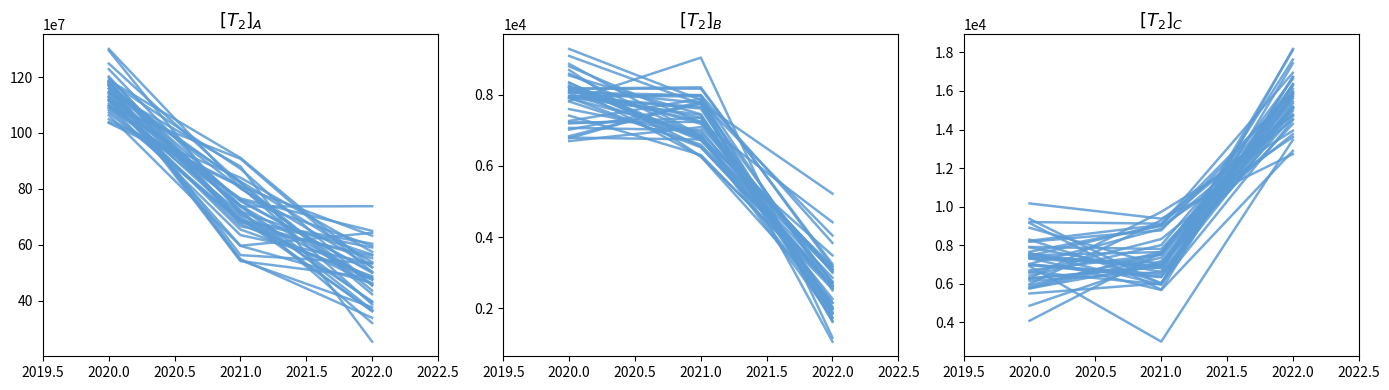

The EnterpriseValue series shows 564665754.4 at 2022.0. True or false?

True